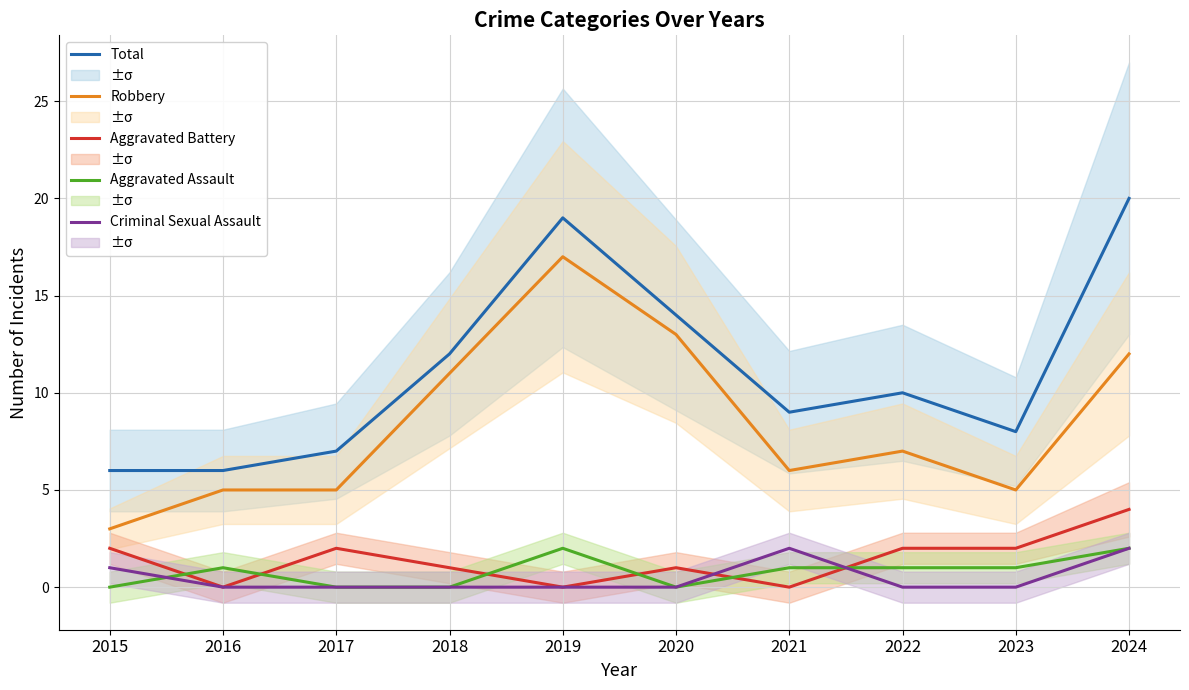

True or false: Aggravated Assault and Total cross at least once.

False